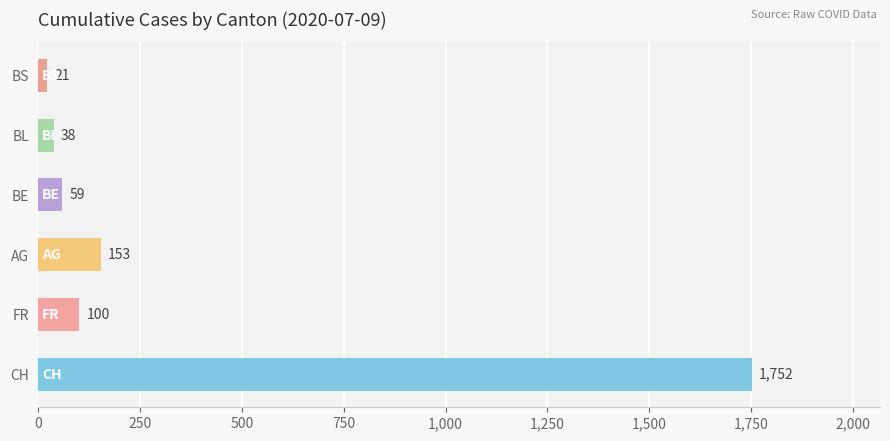

What is the change in value from FR to BE?

-41